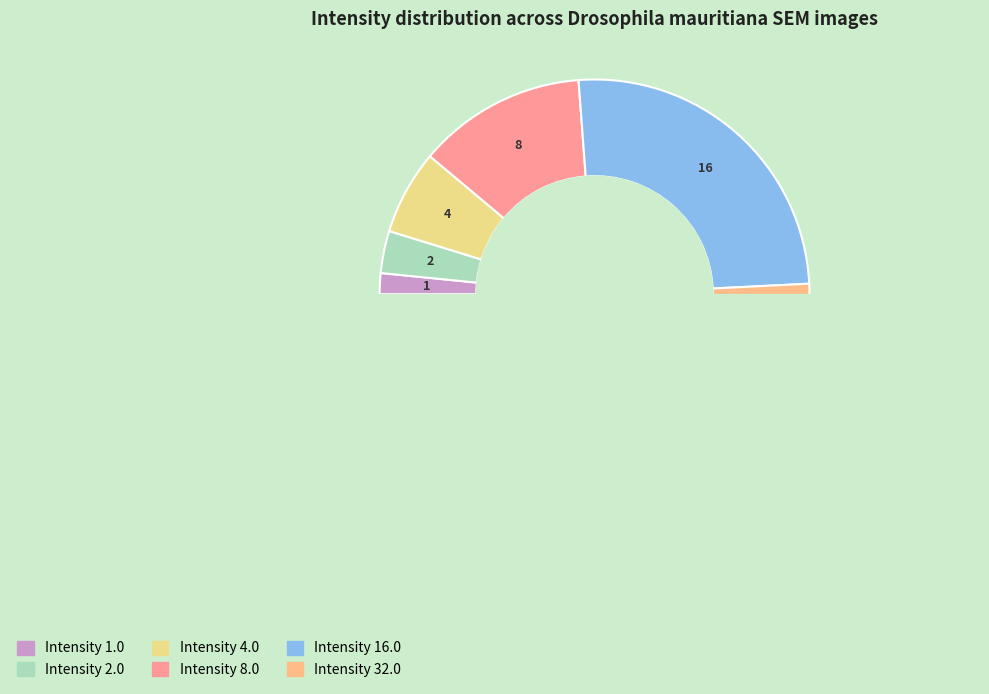

Is it true that Intensity 8.0 is 13% of the pie?

True